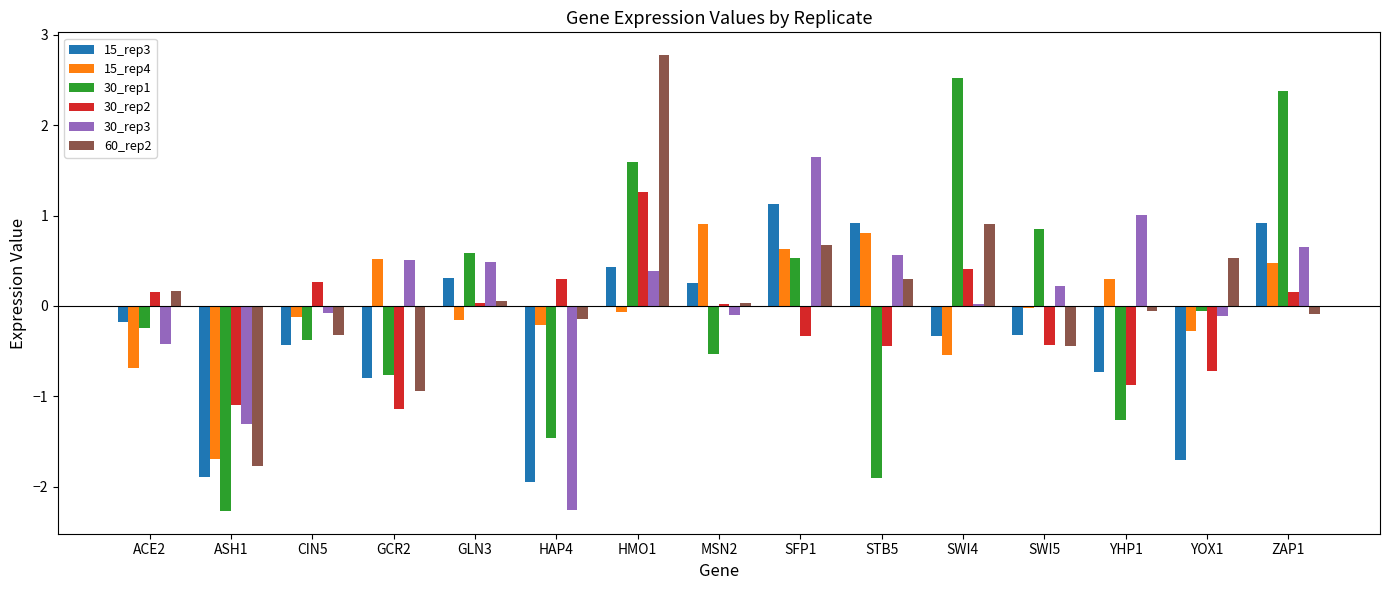

How many distinct data groups are displayed?

6